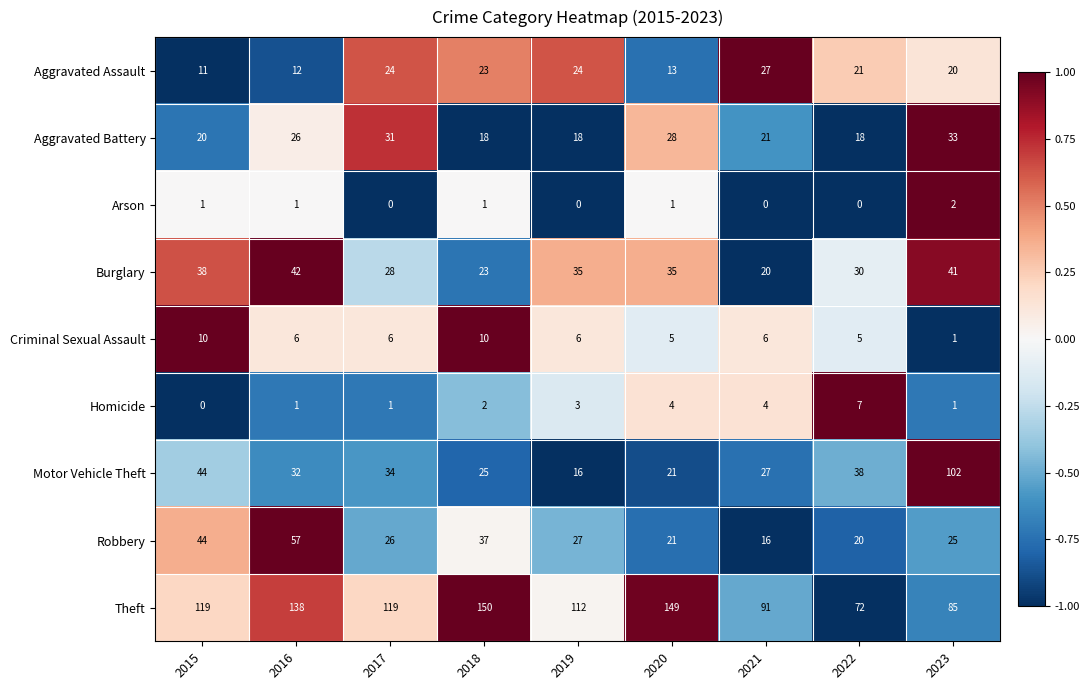

How many values in the Robbery series are below 26?

4